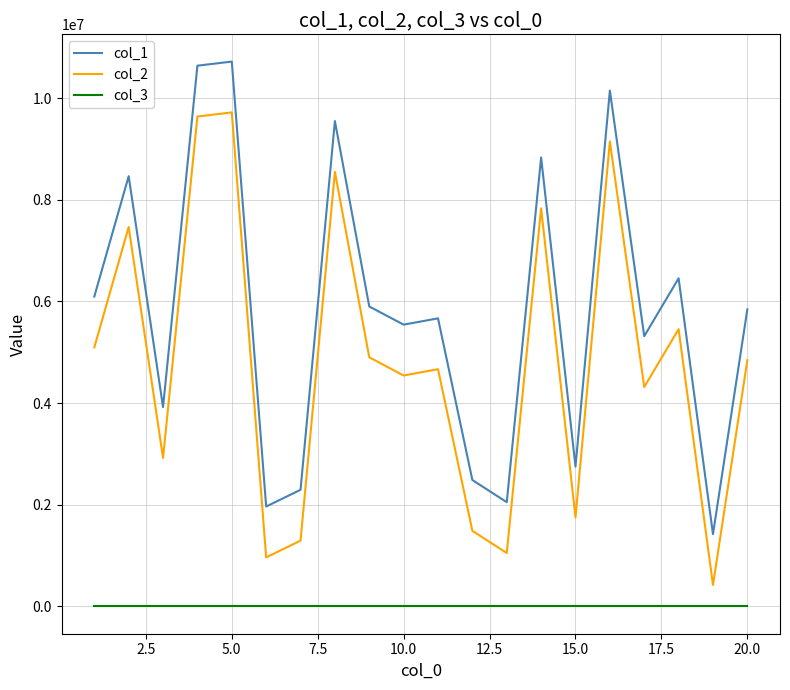

Does the chart display data point markers on the line(s)?

No